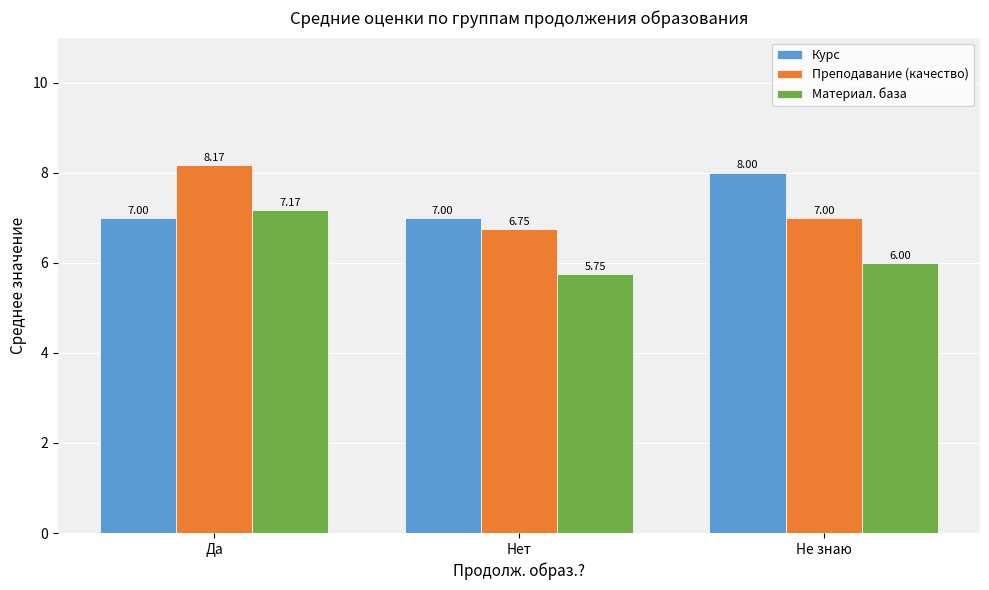

Count the Материал. база values in the range 5 to 7.

2